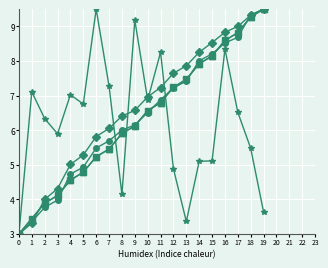

What is the greatest value displayed?

9.5